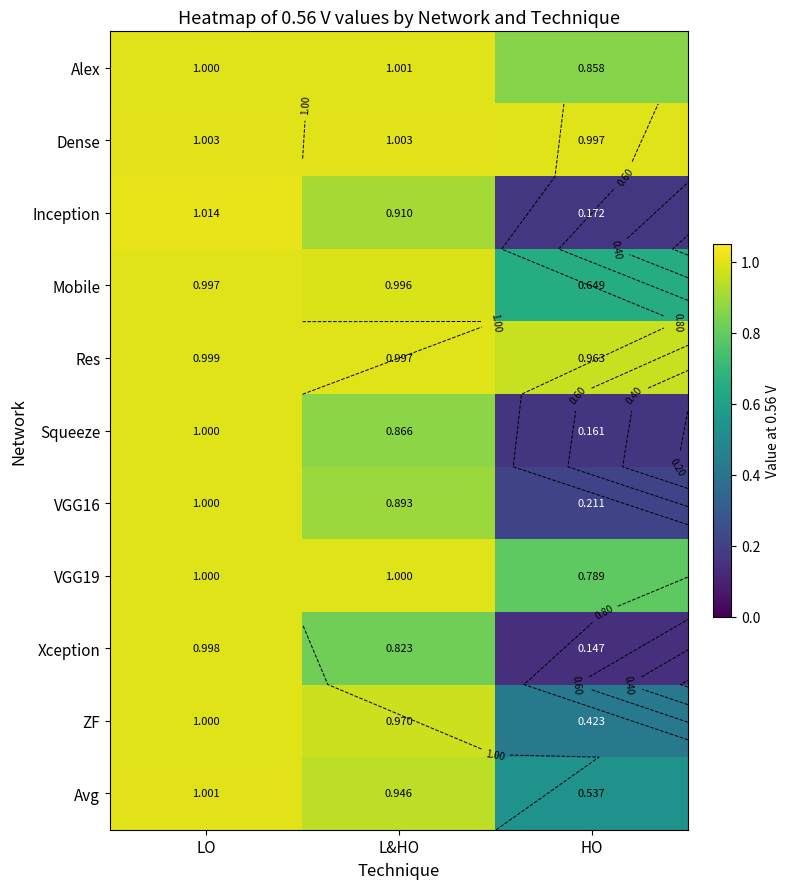

Which category has the highest value across all series?

LO